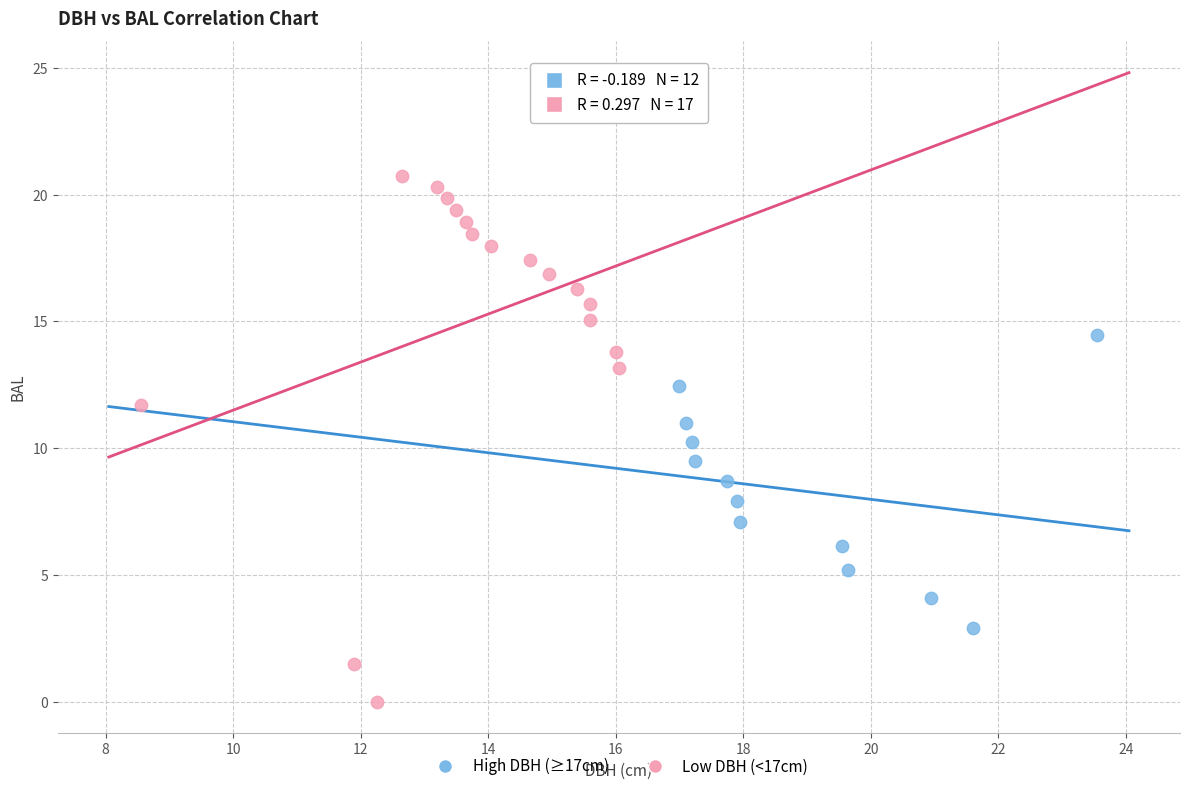

Which series reaches the minimum Y coordinate?

Low DBH (<17cm)